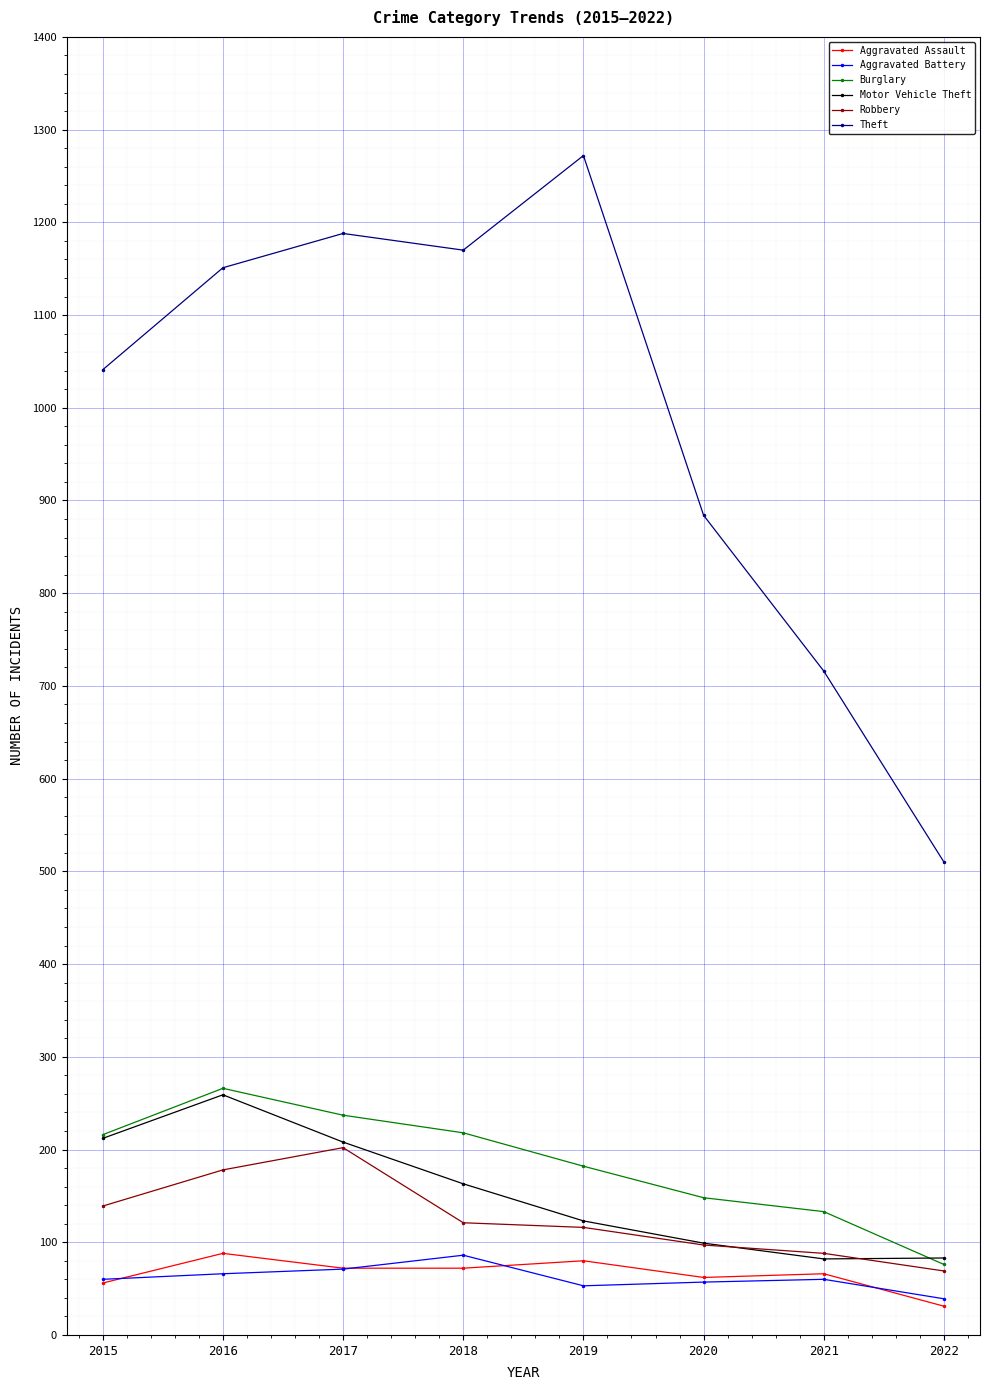

Read the Theft value at 2022, to the nearest 10.

510